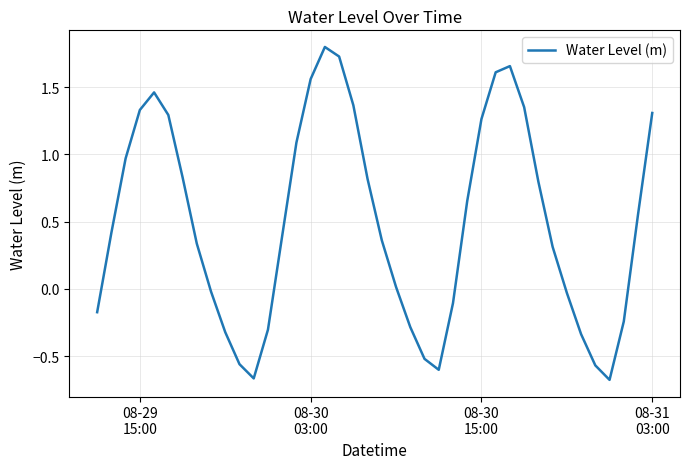

What is the greatest value displayed?

1.8